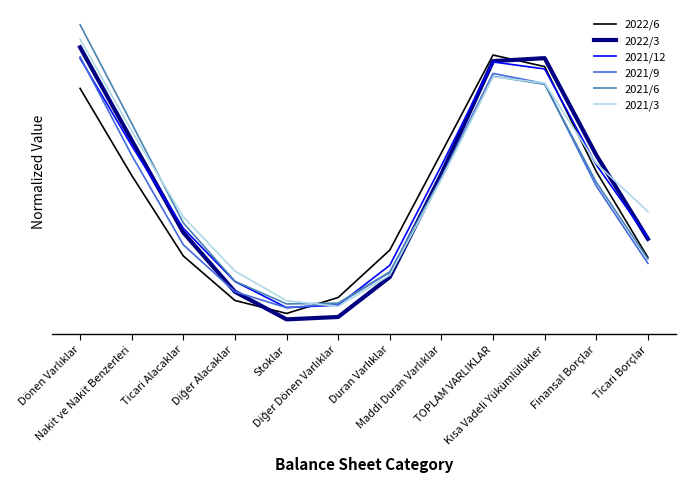

What are all the series names shown in the legend?

2022/6, 2022/3, 2021/12, 2021/9, 2021/6, 2021/3